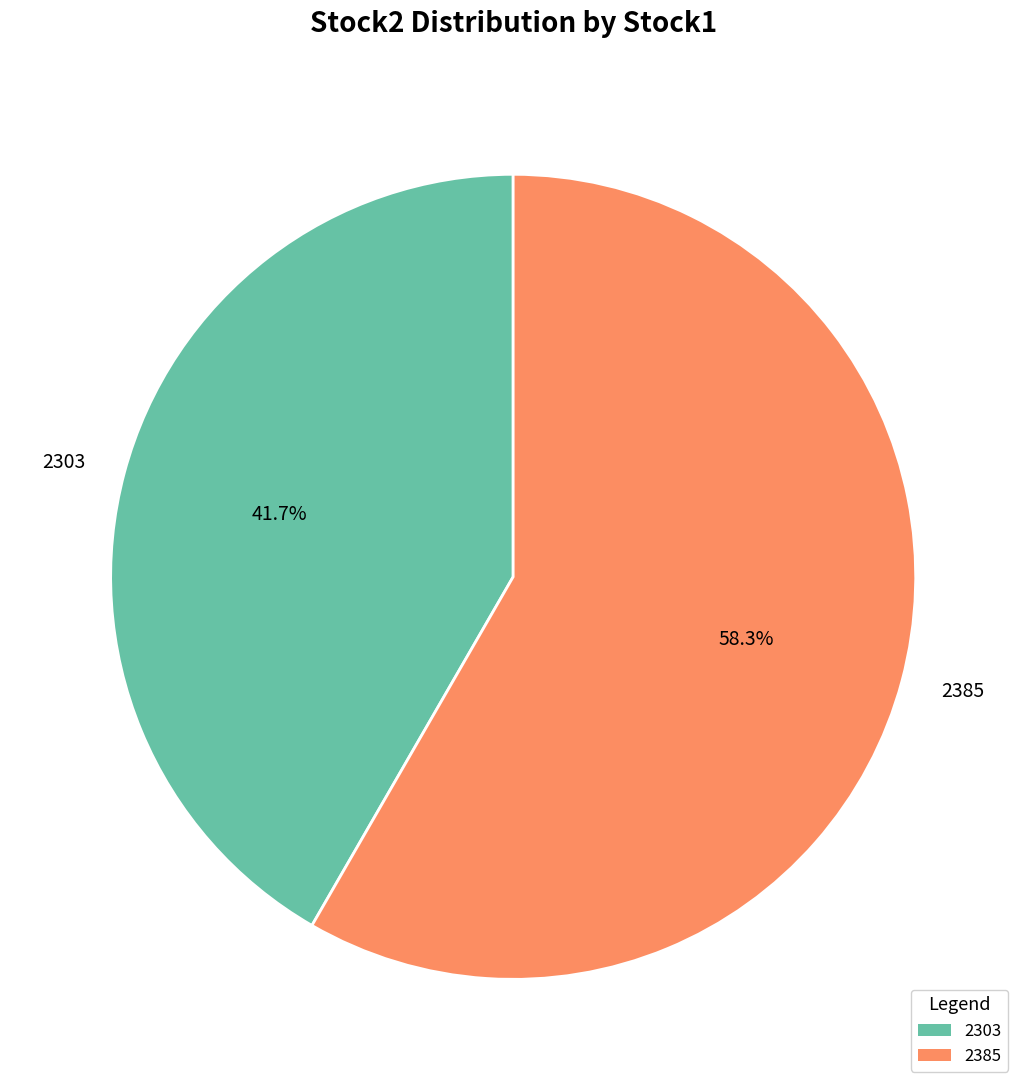

To the nearest percent, what is the difference between the largest and smallest slice percentages?

17%